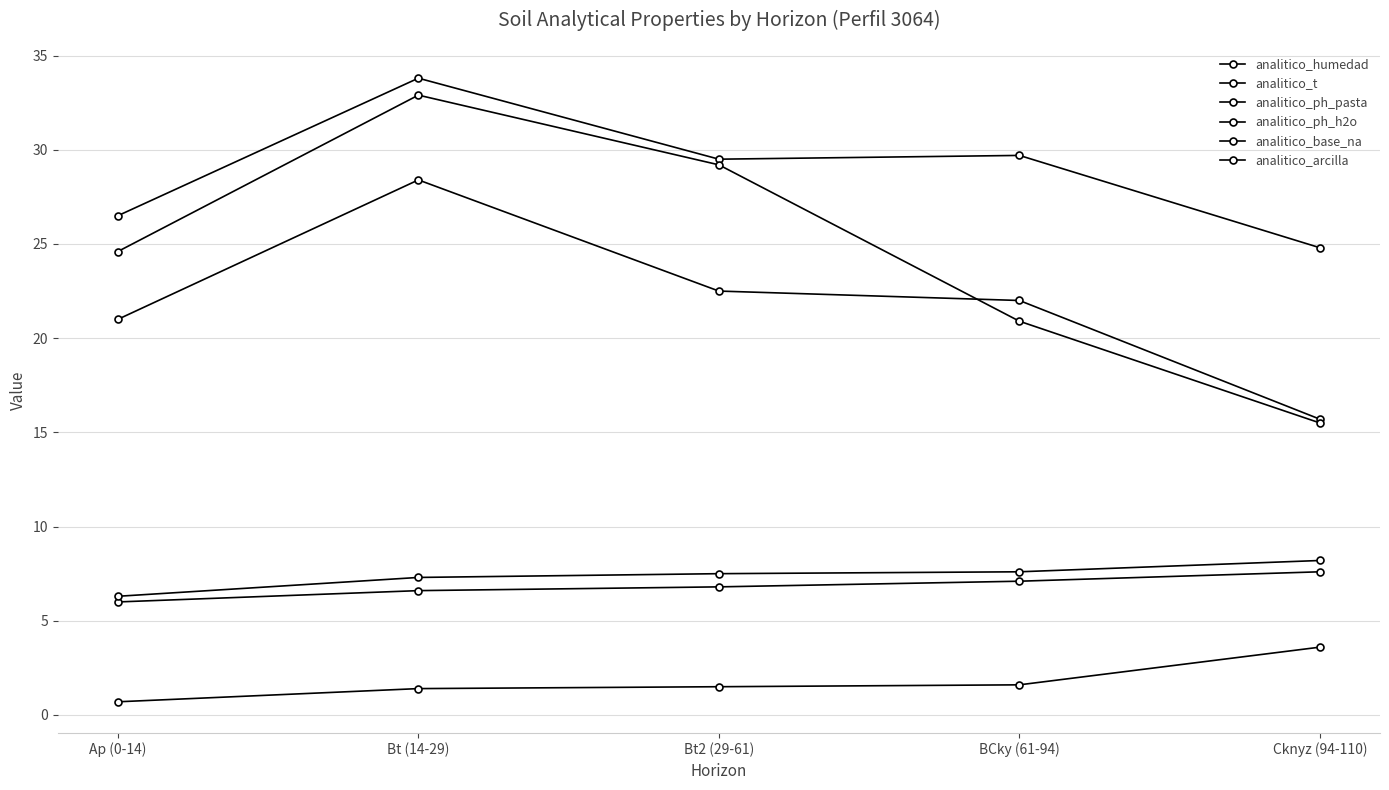

How many distinct data groups are displayed?

6